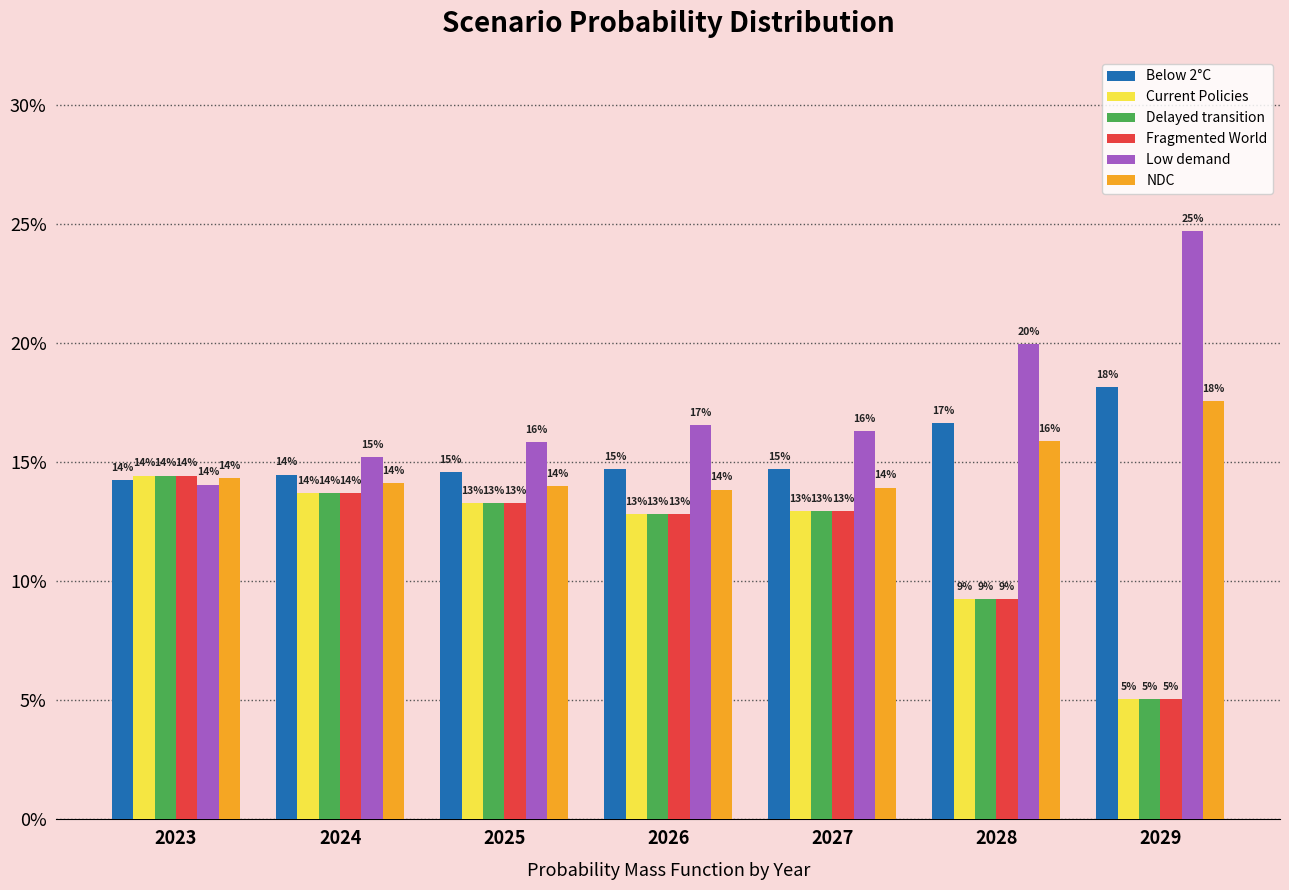

Rank the series at 2027 from lowest to highest value.

Fragmented World, Delayed transition, Current Policies, NDC, Below 2°C, Low demand